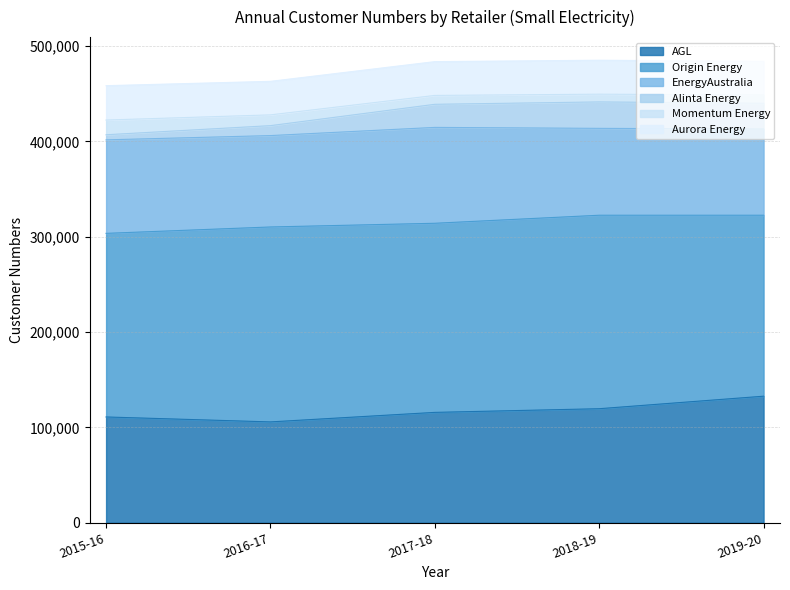

True or false: AGL has more than 0 interior local peaks.

False